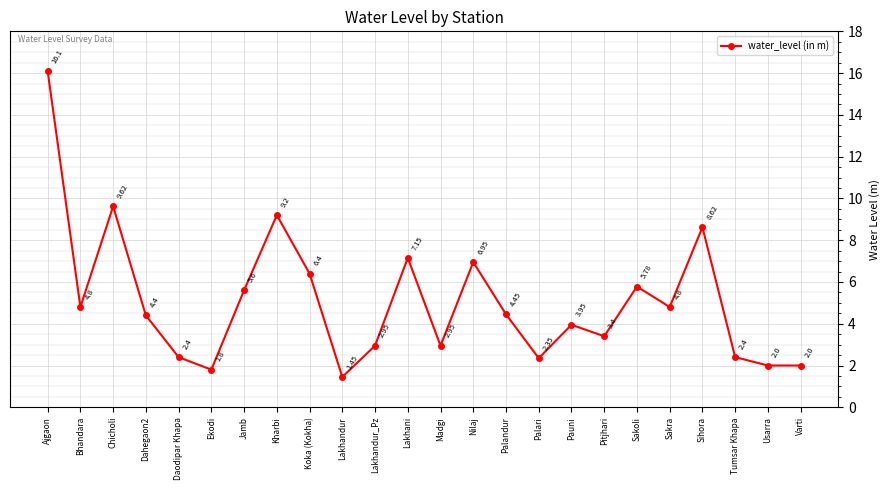

True or false: there are more than 1 points higher than both neighbors.

True